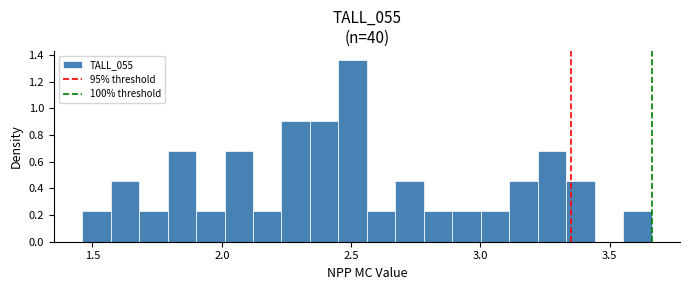

Read against the x-axis, roughly where is the centre of the tallest bar?

2.50